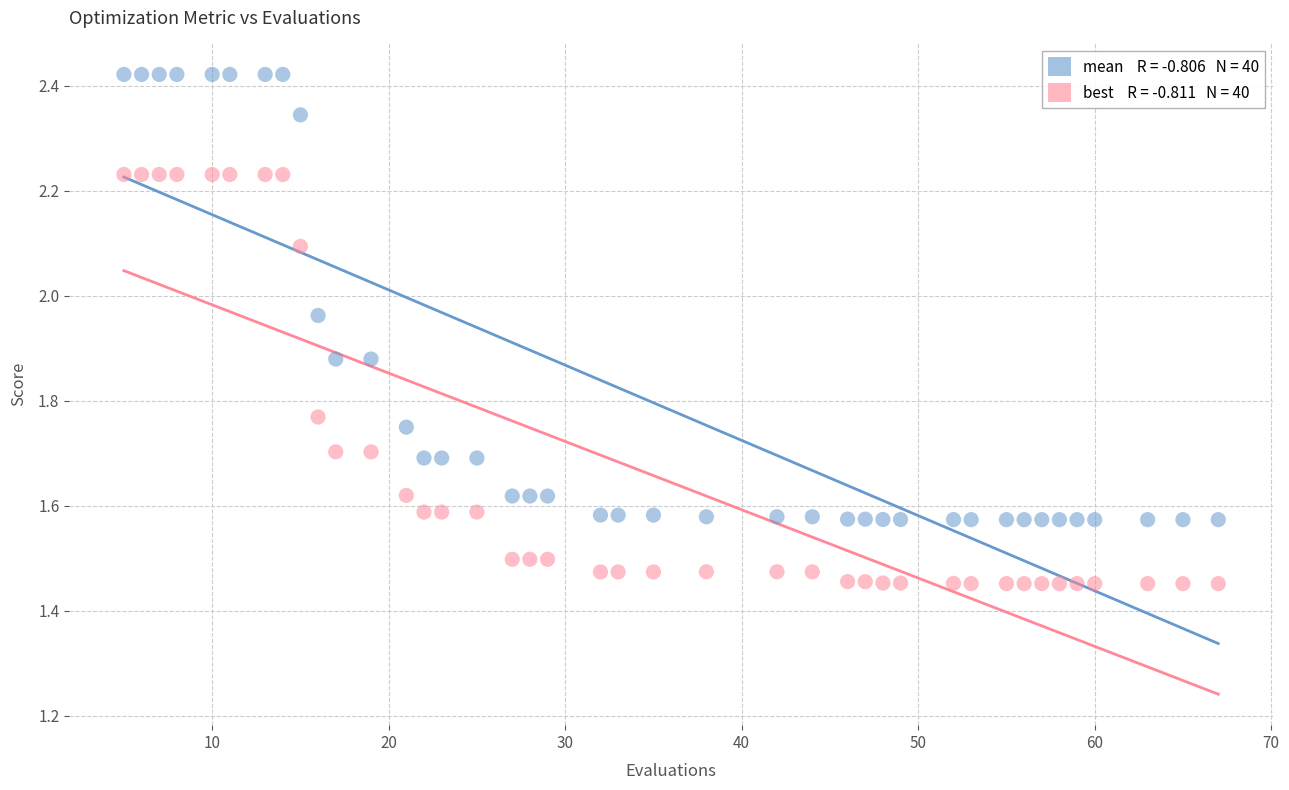

Across all data points, what is the range of X values (max minus min)?

62.0